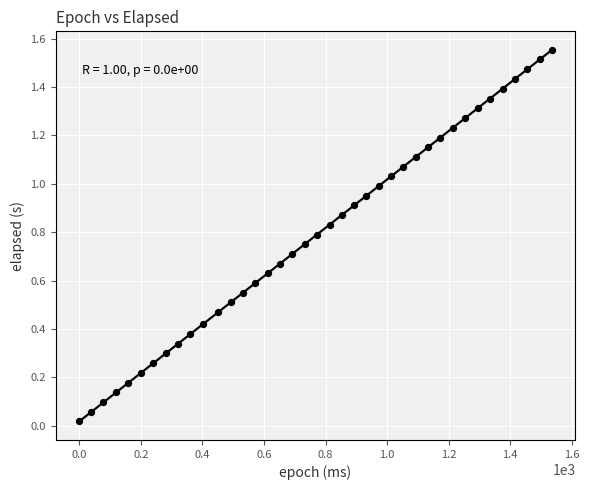

What is the range of X values (max minus min)?

1535.0